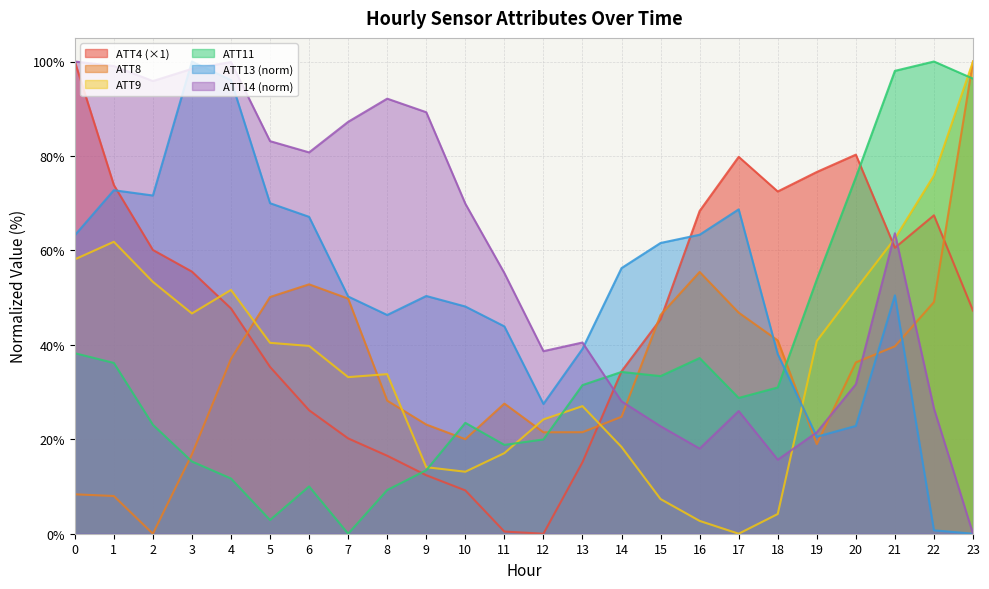

At which category is the sum across all series the highest?

21